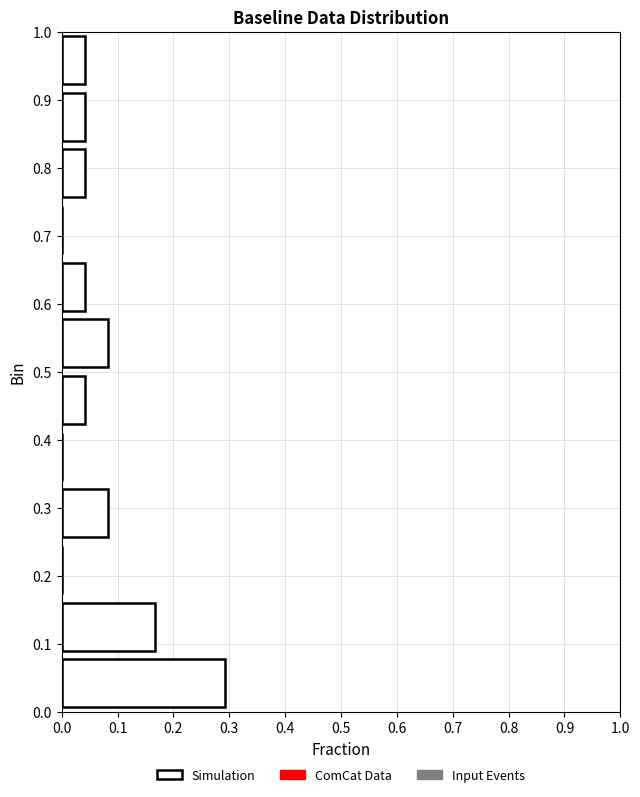

Reading bottom to top, list every bar in this chart as the range it spans on the y-axis followed by its length. Neither the bar edges nor the lengths are printed on the chart, so give them approximately, as read against the axes.

0.00 to 0.08: 0.29
0.08 to 0.17: 0.17
0.17 to 0.25: 0
0.25 to 0.33: 0.08
0.33 to 0.42: 0
0.42 to 0.50: 0.04
0.50 to 0.58: 0.08
0.58 to 0.67: 0.04
0.67 to 0.75: 0
0.75 to 0.83: 0.04
0.83 to 0.92: 0.04
0.92 to 1.00: 0.04